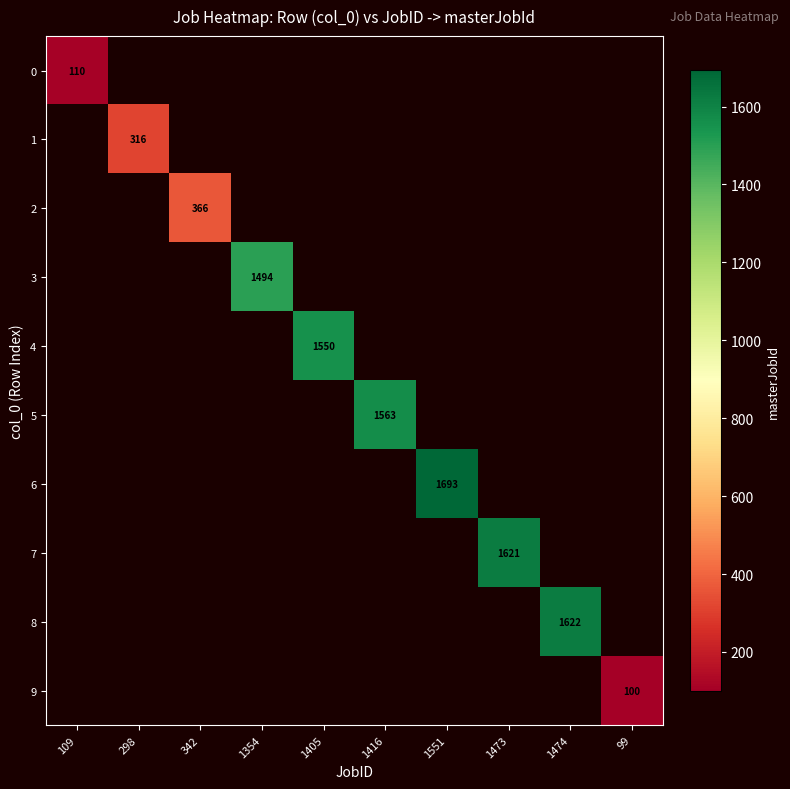

True or false: 6 has a value of 1693 at 1551.

True